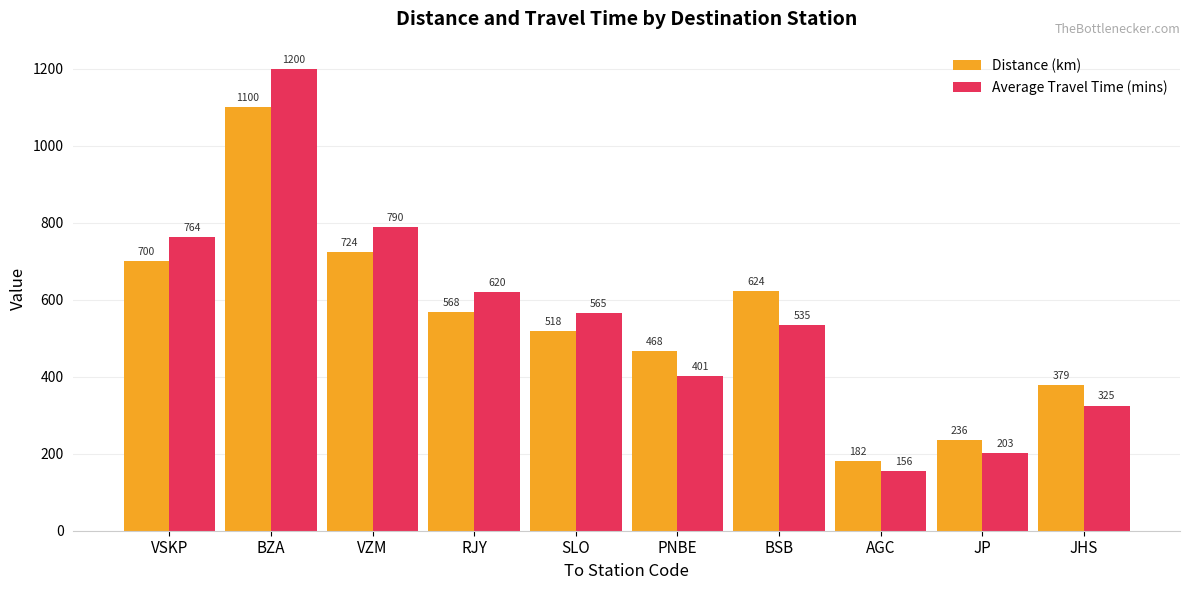

What is the difference between the Distance (km) values at RJY and AGC?

386.0